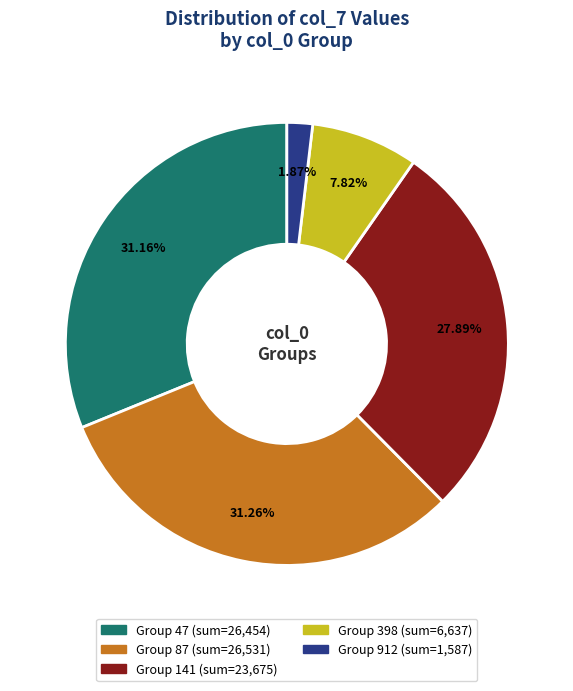

Does any single category account for the majority?

No